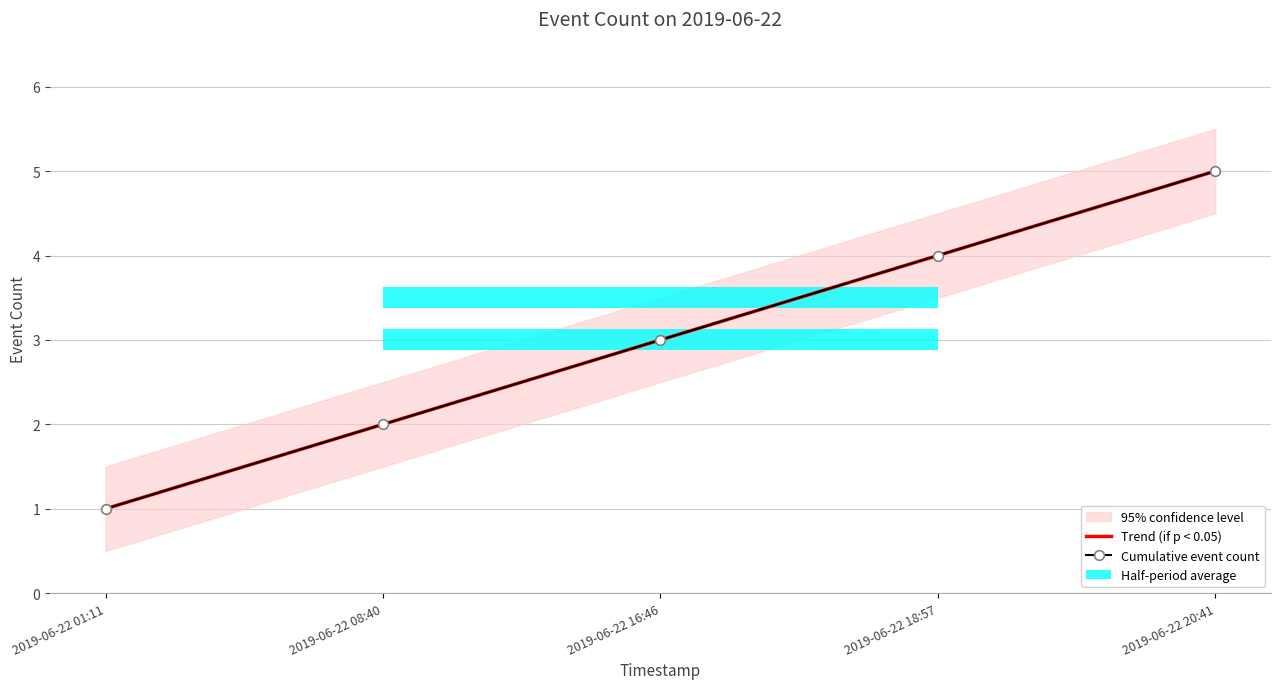

What is the value of the Trend (if p < 0.05) bar at the 1st from the left?

1.0